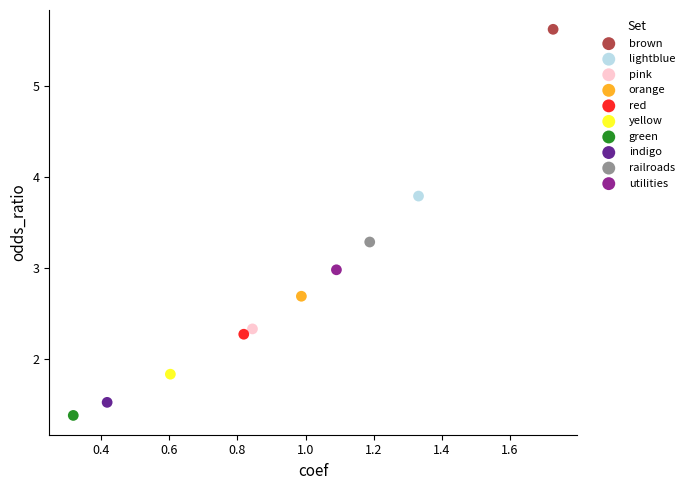

Which series contains the lowest Y value?

green